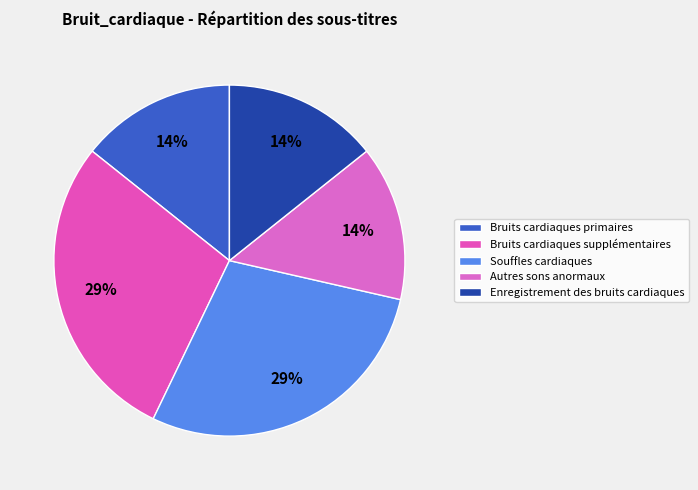

How many slices are in this pie chart?

5